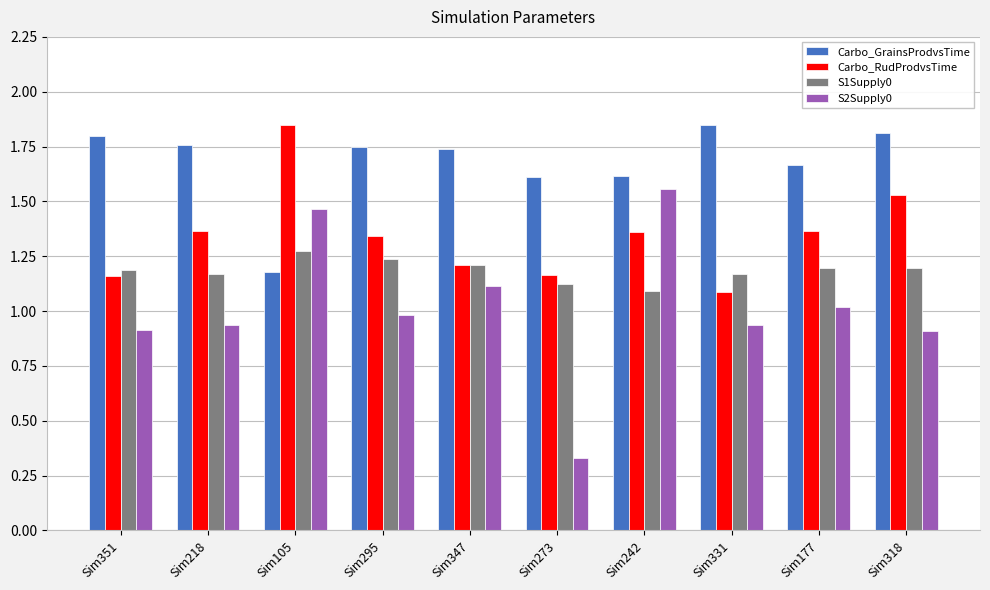

Between Sim242 and Sim318, which series saw the biggest shift?

S2Supply0